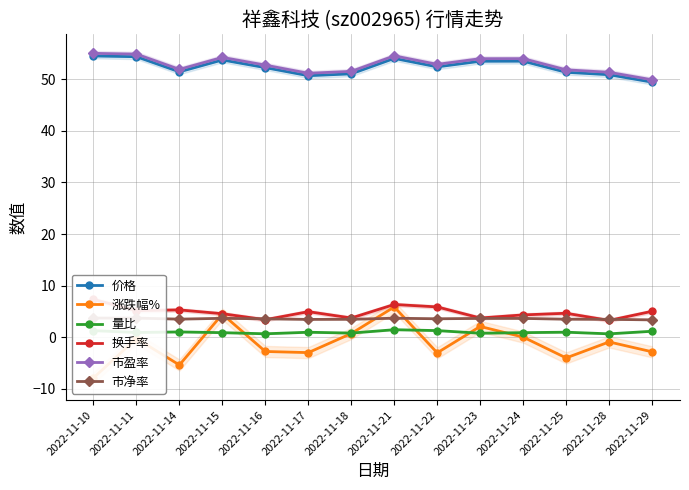

Where does the 市盈率 series first go above 52?

2022-11-10